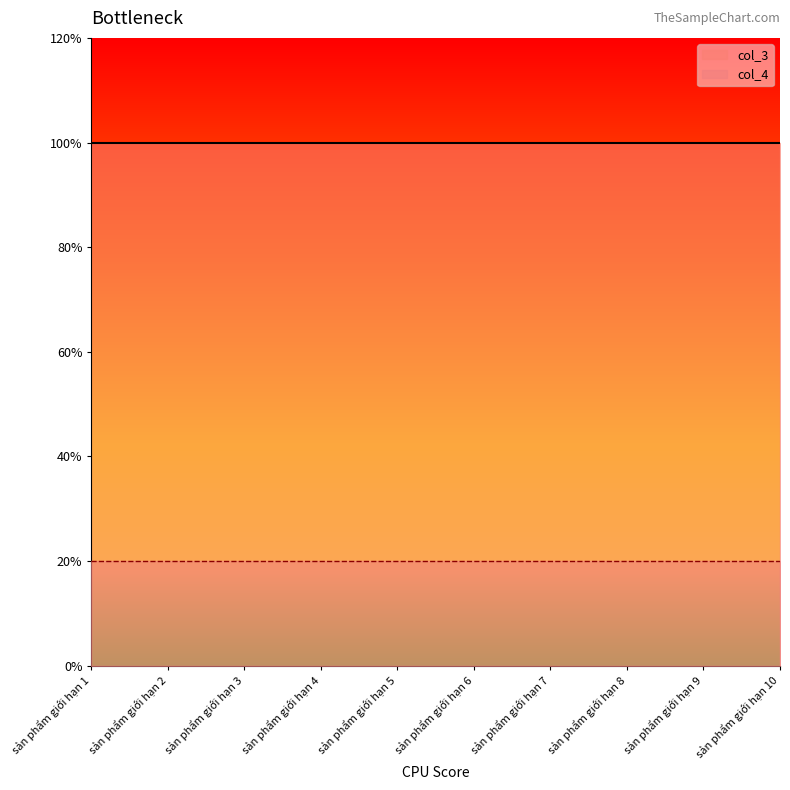

True or false: col_3 has a value of 5 at sản phẩm giới hạn 9.

True